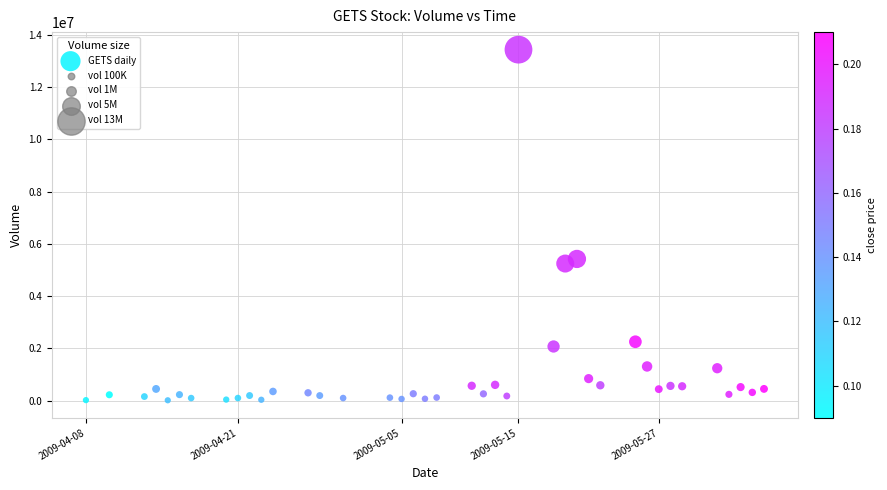

What is the range of Y values (max minus min)?

13416600